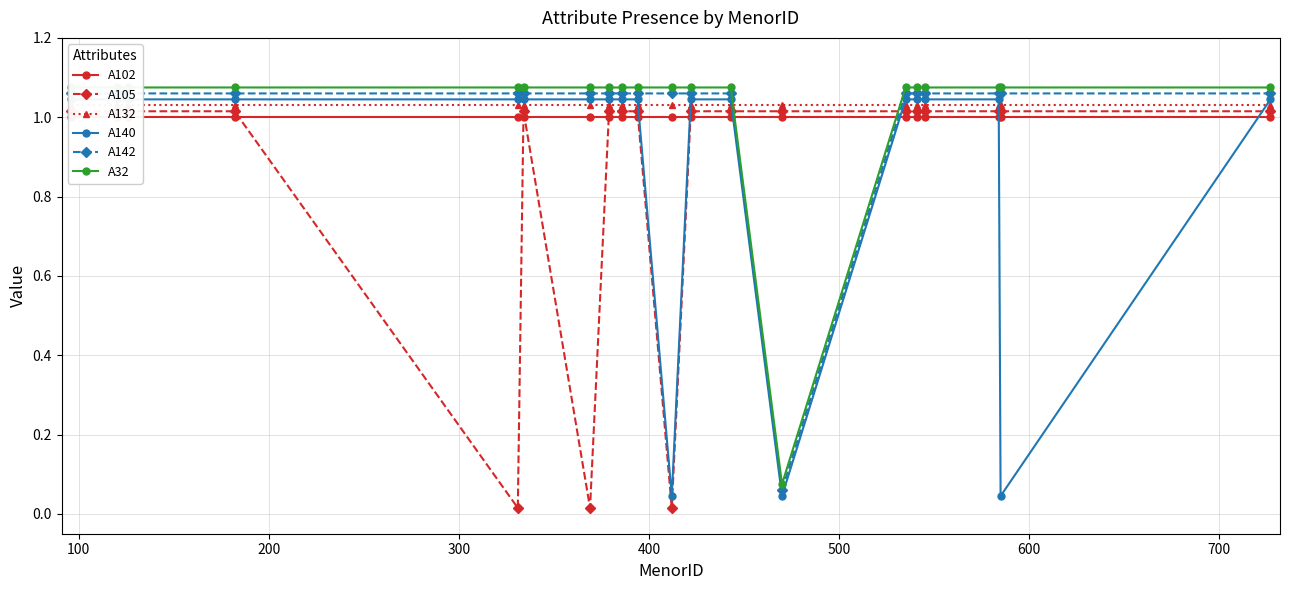

Rank the series by their maximum value, from lowest to highest.

A102, A105, A132, A140, A142, A32